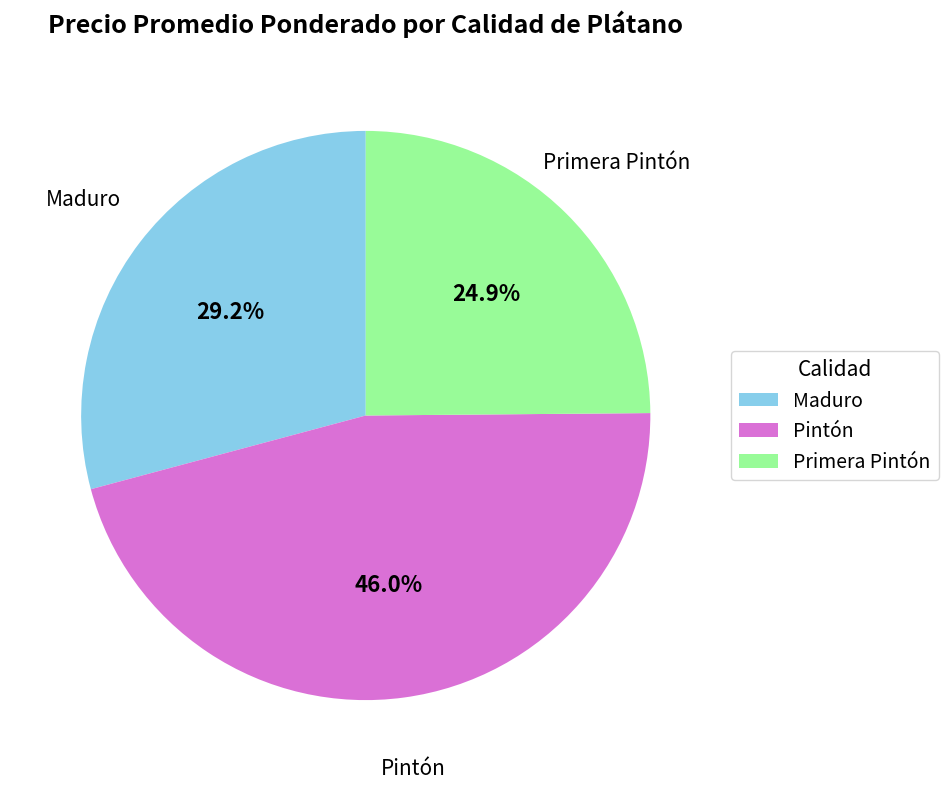

What percentage is the Maduro slice, to the nearest percent?

29%